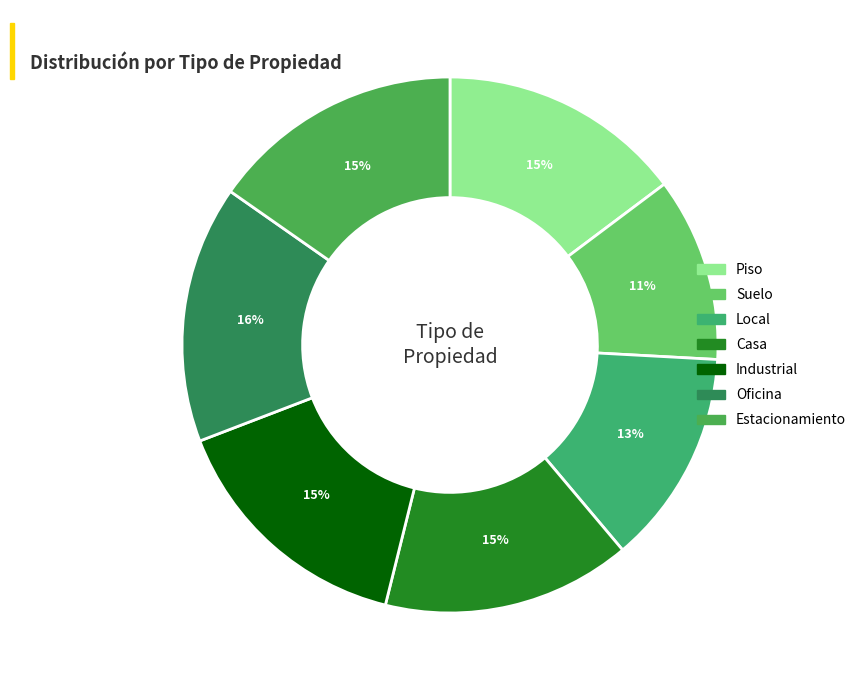

How much of the chart is everything except Suelo?

88.9%